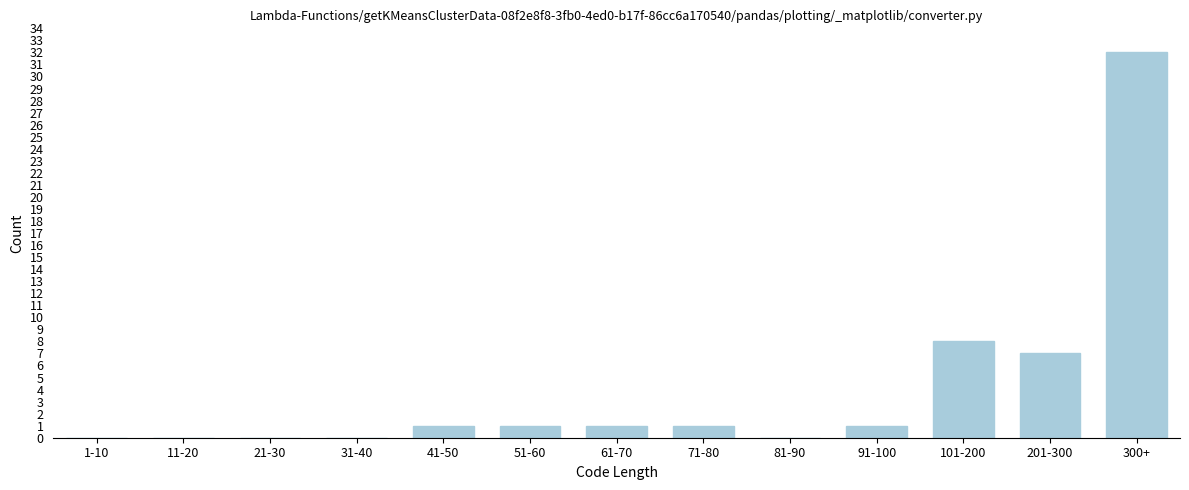

Reading left to right, what are all the values shown in this chart?

1-10=0	11-20=0	21-30=0	31-40=0	41-50=1	51-60=1	61-70=1	71-80=1	81-90=0	91-100=1	101-200=8	201-300=7	300+=32